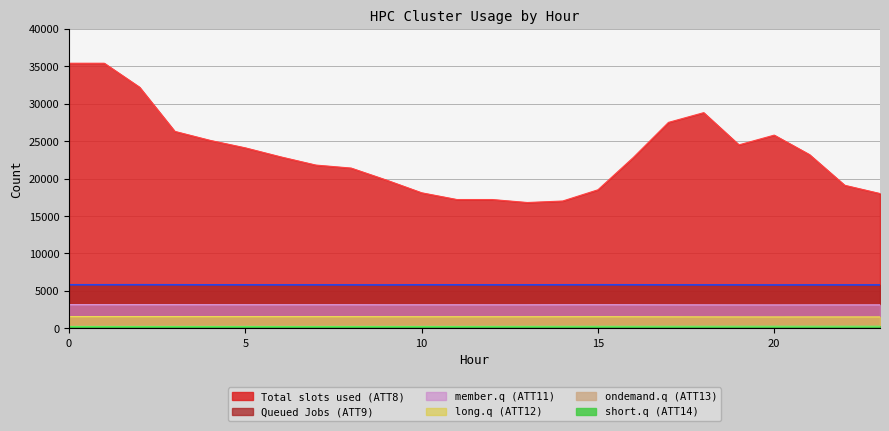

Reading right to left, what are all the values shown in this chart?

Total slots used (ATT8): 18000.0	19100.0	23200.0	25800.0	24500.0	28800.0	27500.0	22800.0	18500.0	17000.0	16800.0	17200.0	17200.0	18100.0	19800.0	21400.0	21800.0	22900.0	24100.0	25100.0	26300.0	32200.0	35400.0	35400.0
Queued Jobs (ATT9): 5797.0	5797.5	5797.9	5791.8	5799.2	5799.9	5803.5	5810.5	5813.5	5810.5	5805.2	5803.6	5807.4	5809.4	5794.2	5800.3	5803.8	5802.0	5805.6	5806.5	5813.1	5818.4	5815.0	5814.0
member.q (ATT11): 3135.7	3136.1	3134.7	3130.2	3133.1	3137.3	3142.9	3151.2	3156.4	3153.8	3146.1	3145.9	3147.8	3147.5	3147.1	3154.0	3155.7	3155.9	3156.4	3157.6	3162.0	3163.0	3161.6	3162.0
long.q (ATT12): 1524.1	1525.7	1524.9	1521.8	1526.1	1530.4	1539.9	1549.7	1556.1	1554.9	1550.0	1551.1	1552.1	1551.5	1556.1	1561.4	1563.6	1563.0	1565.4	1565.3	1567.7	1567.8	1568.1	1567.3
ondemand.q (ATT13): 261.1	261.0	260.9	260.8	261.2	260.5	261.1	261.0	261.0	260.9	261.5	261.3	261.1	261.2	260.5	260.4	260.9	260.8	260.9	260.7	260.5	260.8	260.4	260.3
short.q (ATT14): 277.6	277.6	277.2	276.9	276.5	272.9	271.1	266.7	265.6	264.6	260.1	256.9	250.4	248.2	249.9	248.5	247.2	246.9	247.7	247.7	247.6	247.6	248.8	248.9